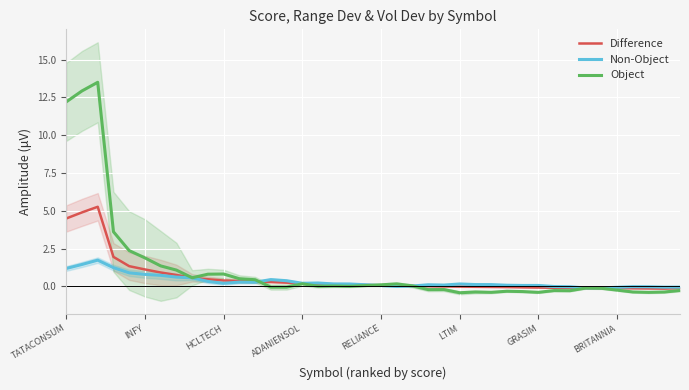

List the series in order of their overall mean, highest first.

Object, Difference, Non-Object